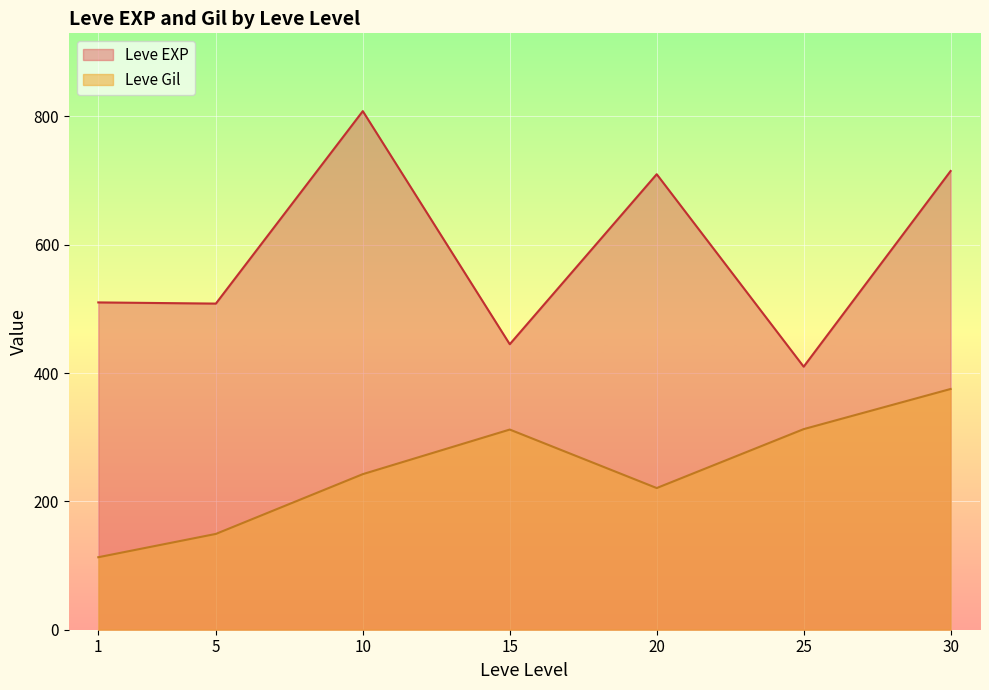

What is the approximate value of Leve Gil at 25?

312.7